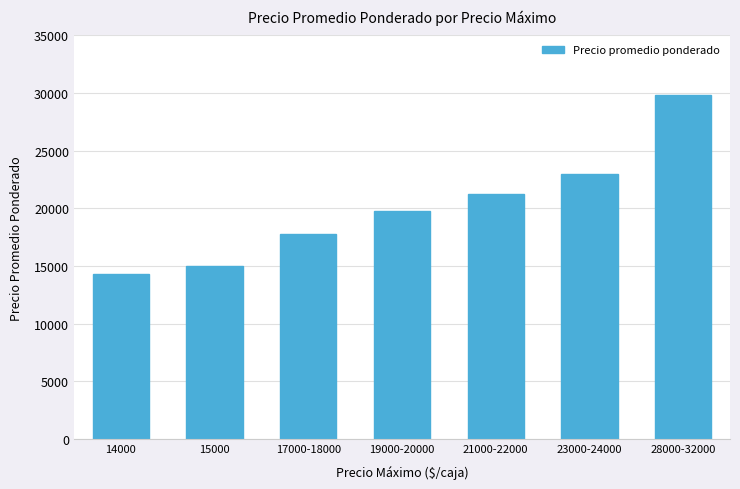

What is the change in value from 21000-22000 to 23000-24000?

+1750